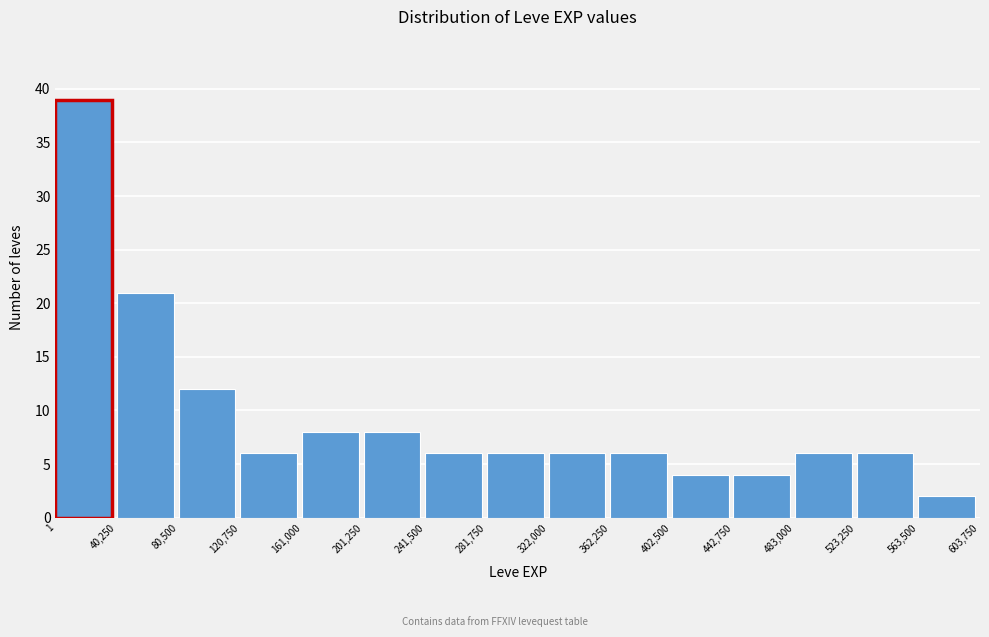

Over which range of the x-axis is the bar tallest?

1 to 40,250